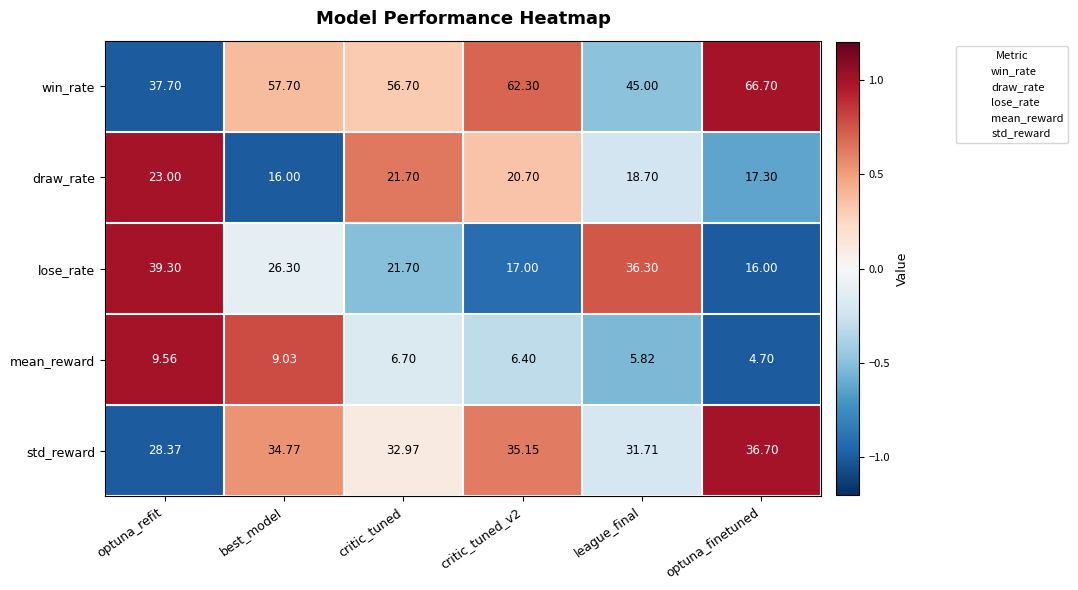

Which series has the largest total across all categories?

win_rate